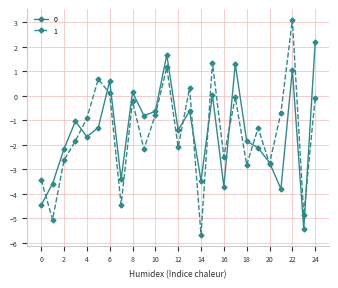

In 1, how many points are higher than both neighbors (excluding endpoints)?

8